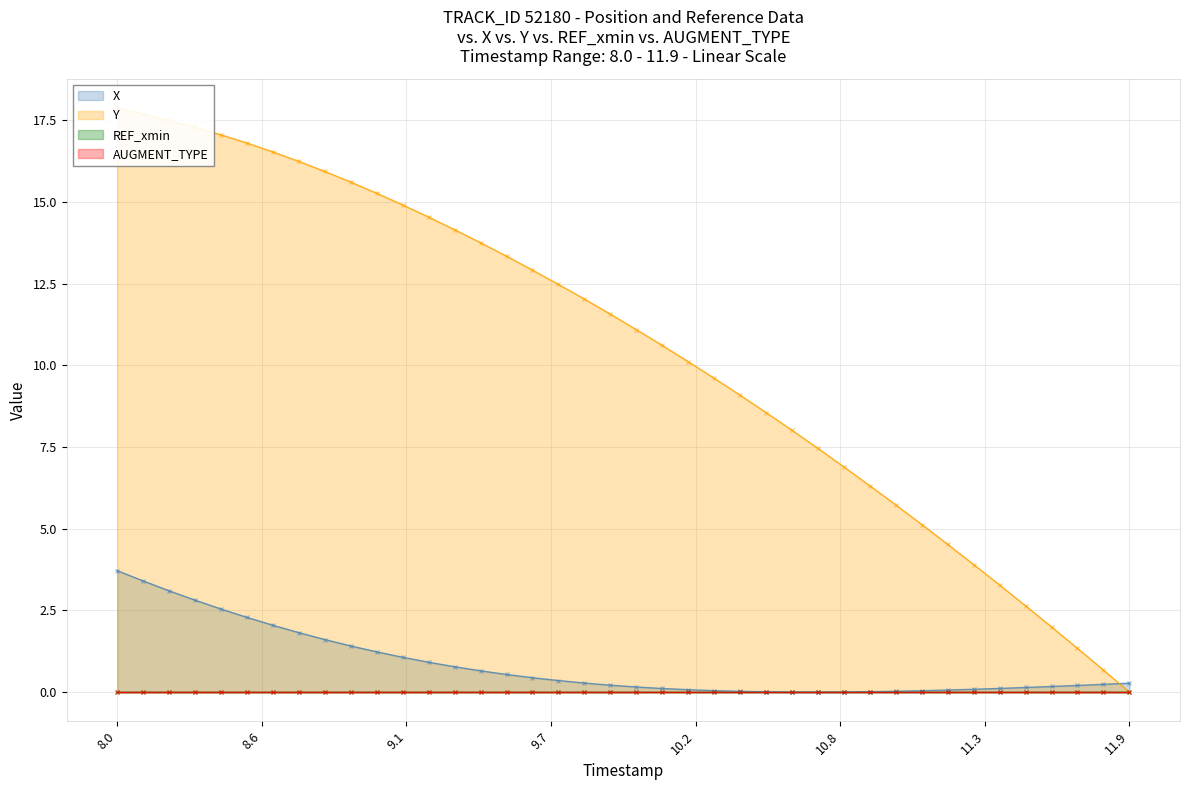

At which category does the chart reach its peak across all series?

8.0